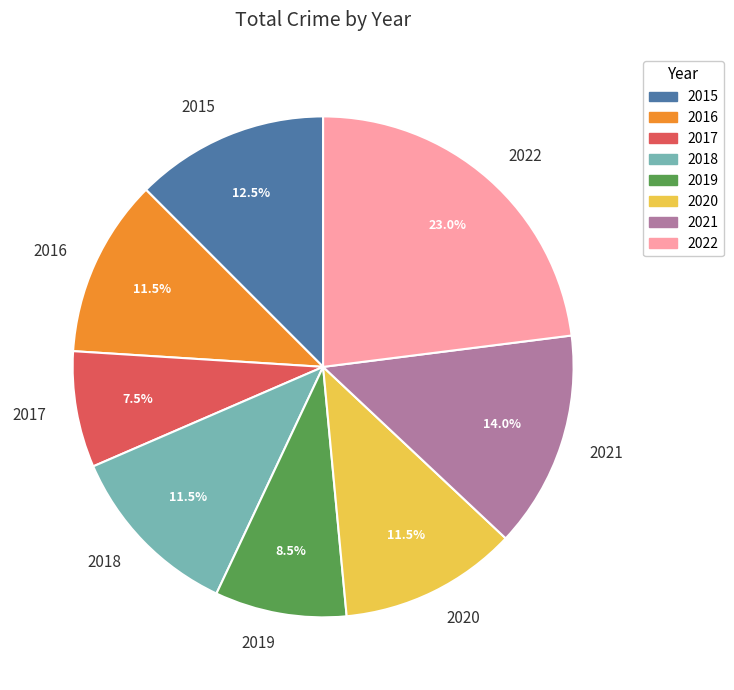

Which category has the smallest portion of the pie?

2017